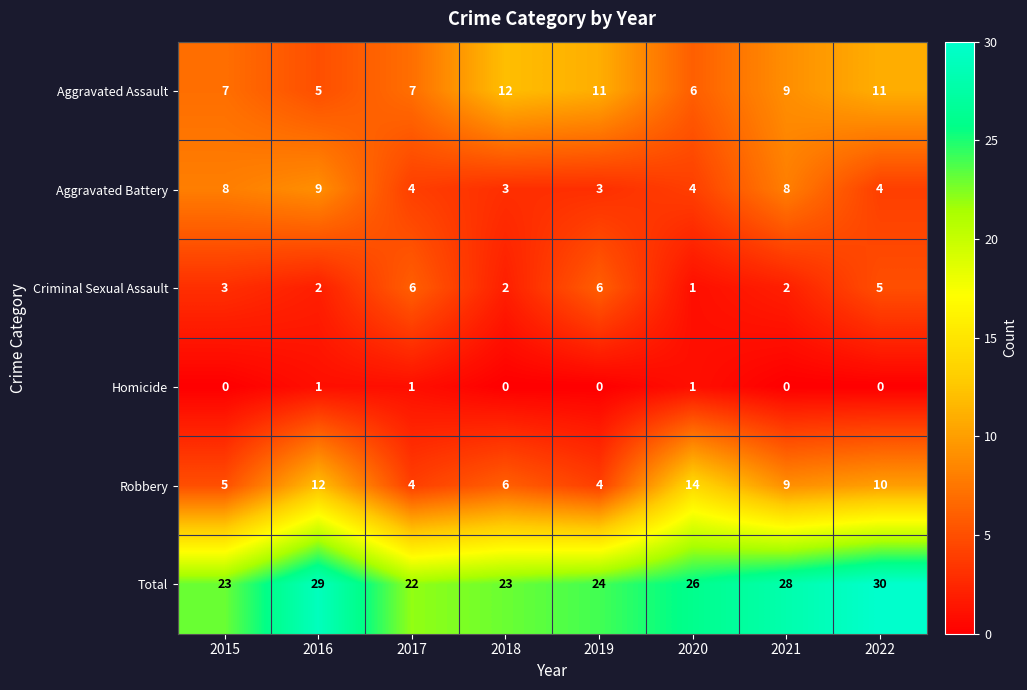

Rank the series by their maximum value, from lowest to highest.

Homicide, Criminal Sexual Assault, Aggravated Battery, Aggravated Assault, Robbery, Total